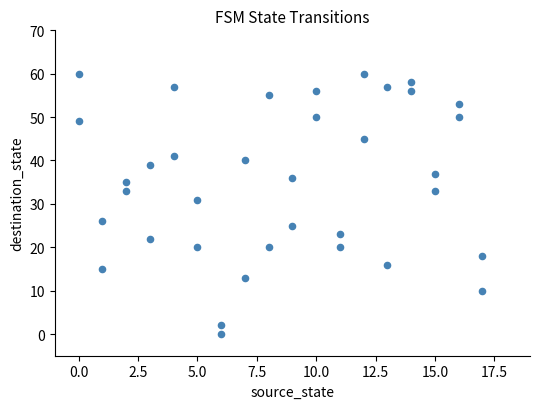

What is the range of Y values (max minus min)?

60